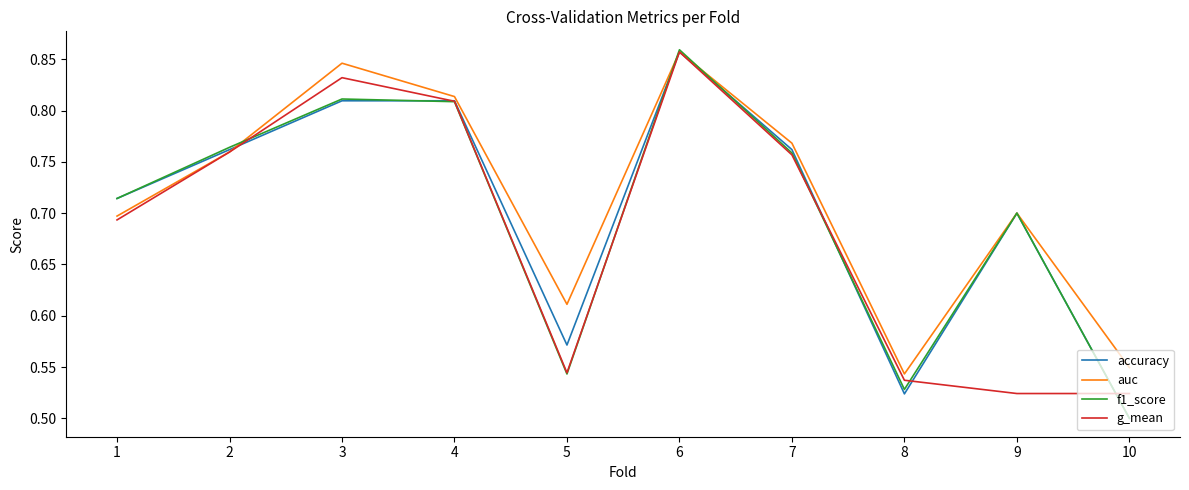

Is it true that accuracy equals 1.2 at 4?

False